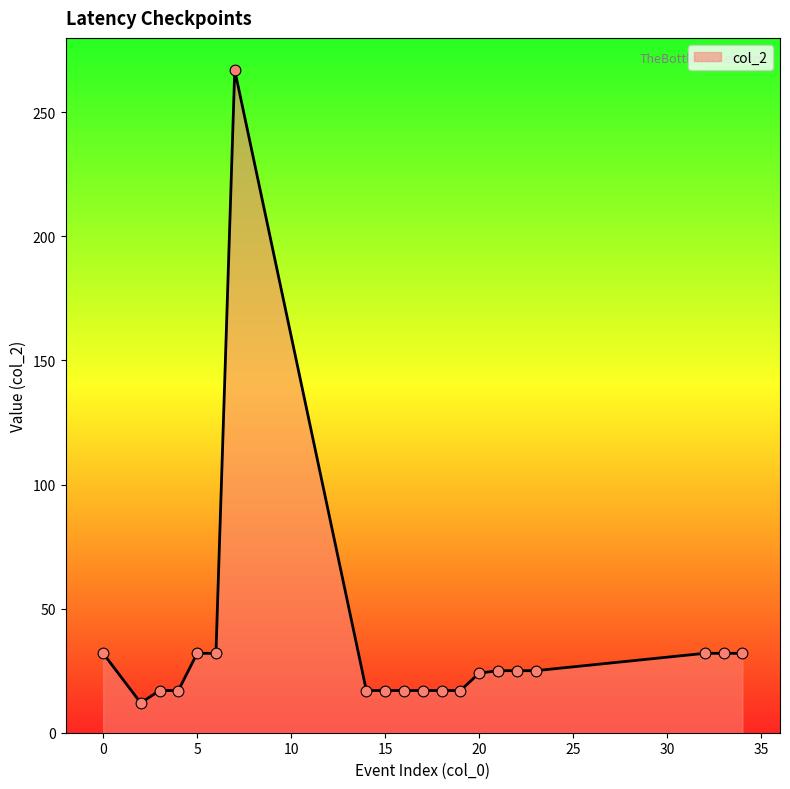

What is the maximum value shown in the chart?

267